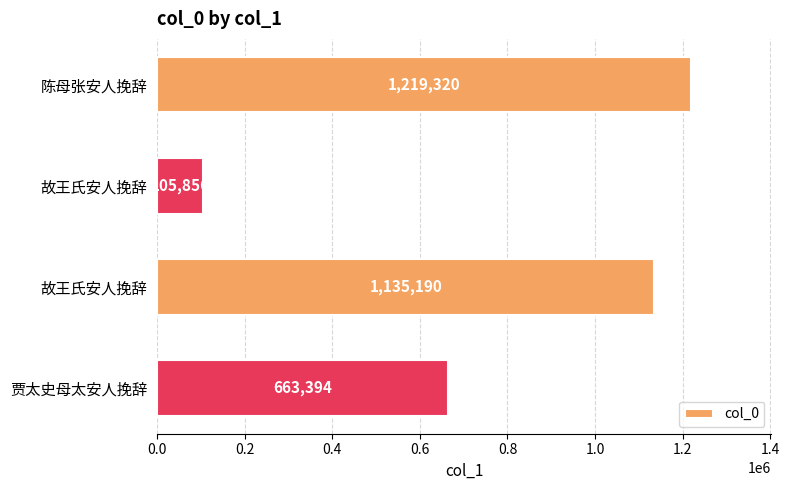

Are the bars horizontal?

Yes